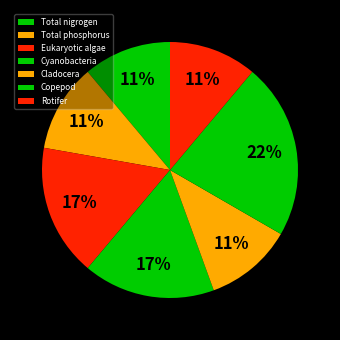

Is there a majority slice in this chart?

No